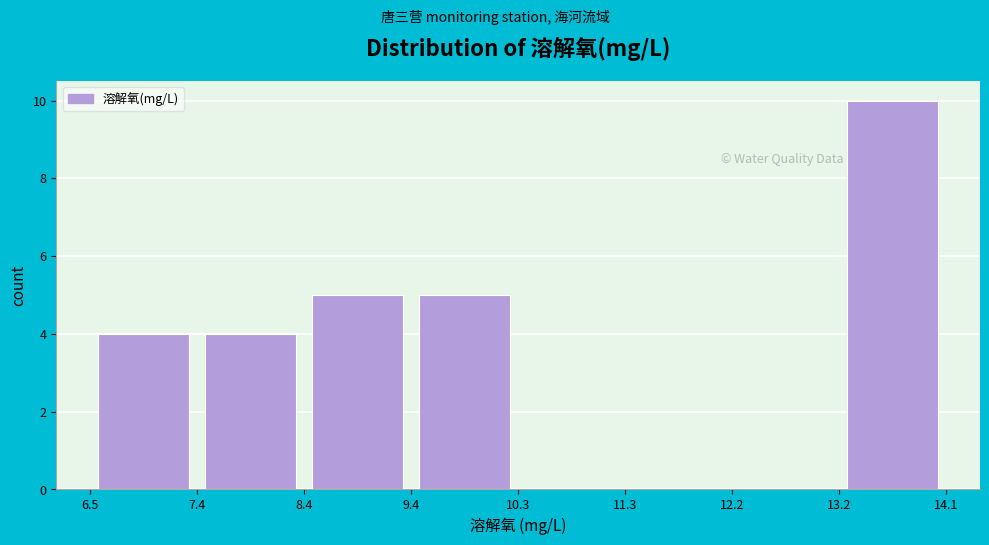

Reading left to right, transcribe this chart: for each bar, give the range it covers on the x-axis and its height. The values are not printed on the chart, so give them approximately, as read against the axis.

6.5 to 7.4: 4
7.4 to 8.4: 4
8.4 to 9.4: 5
9.4 to 10.3: 5
10.3 to 11.3: 0
11.3 to 12.2: 0
12.2 to 13.2: 0
13.2 to 14.1: 10